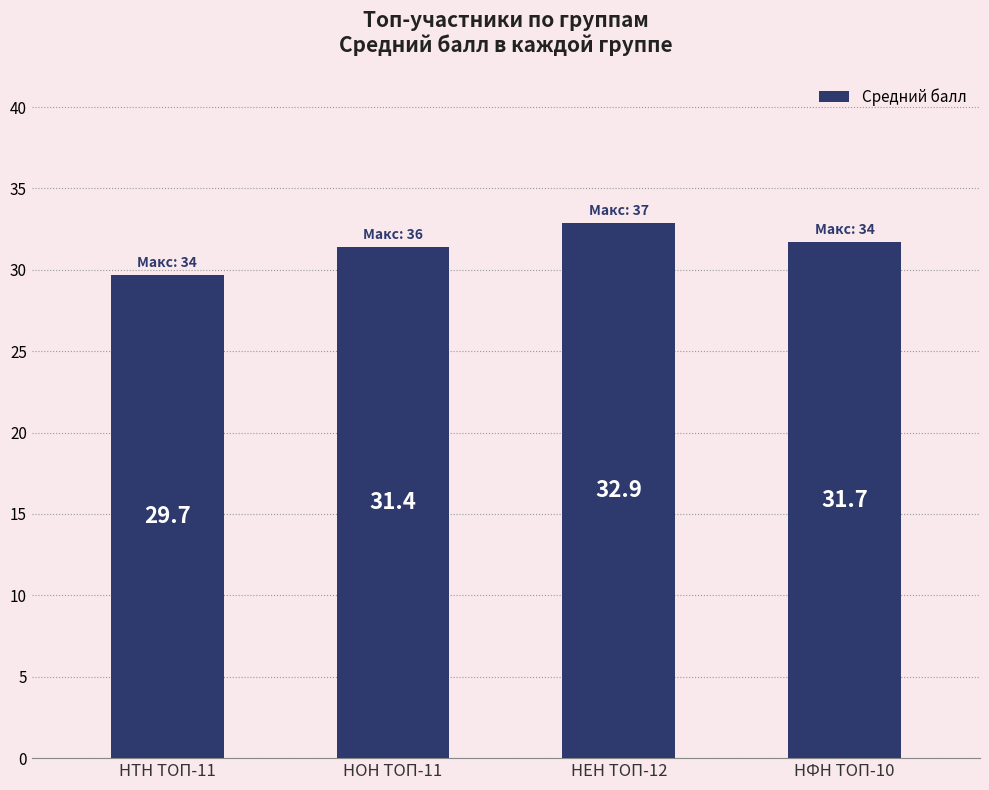

The chart shows a value of 31.7 at НФН ТОП-10. True or false?

True